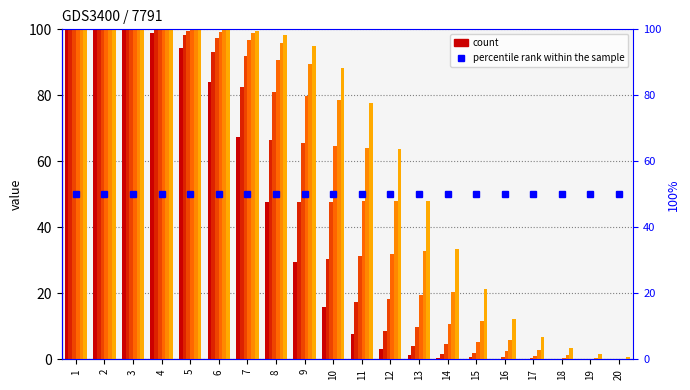

What is the total value across all series at 17?

10.8